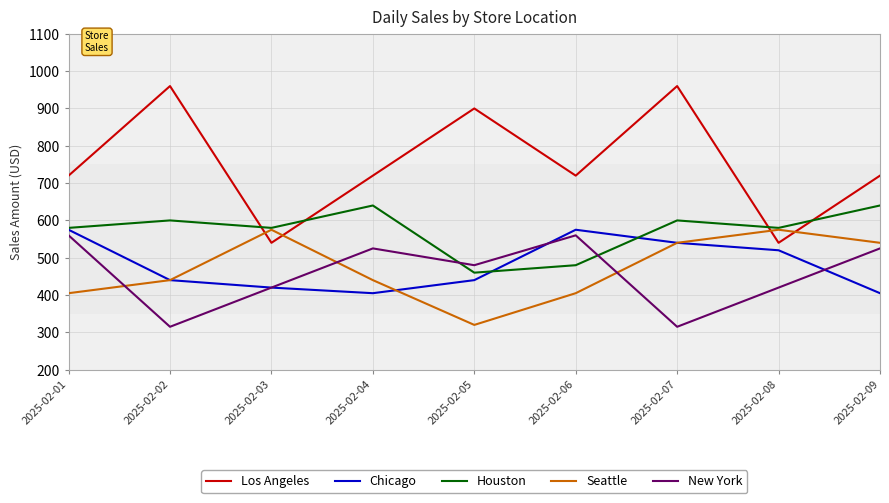

What is the average value of the Seattle series?

471